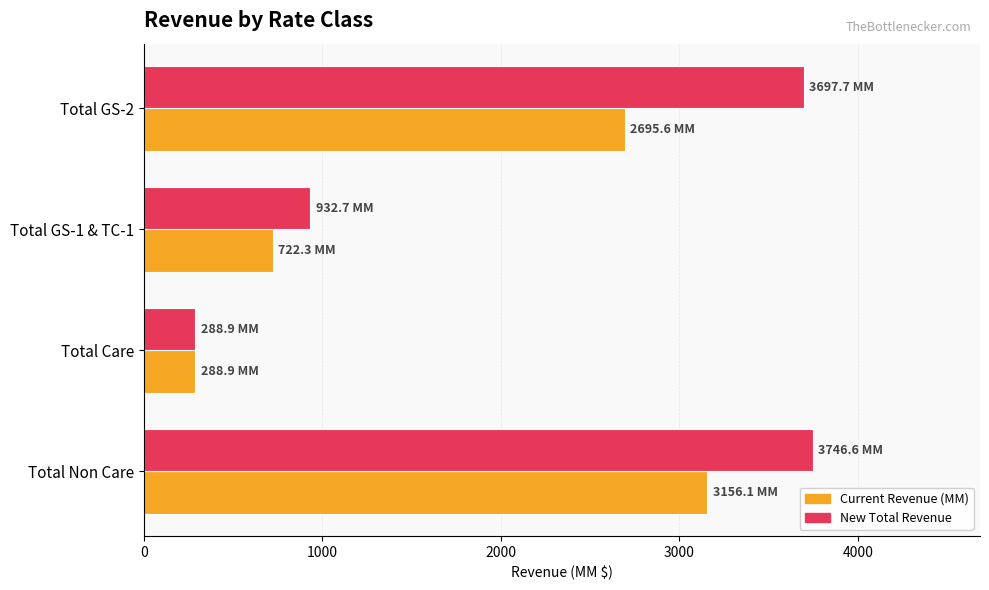

What is the sum of all Current Revenue (MM) values?

6862.9